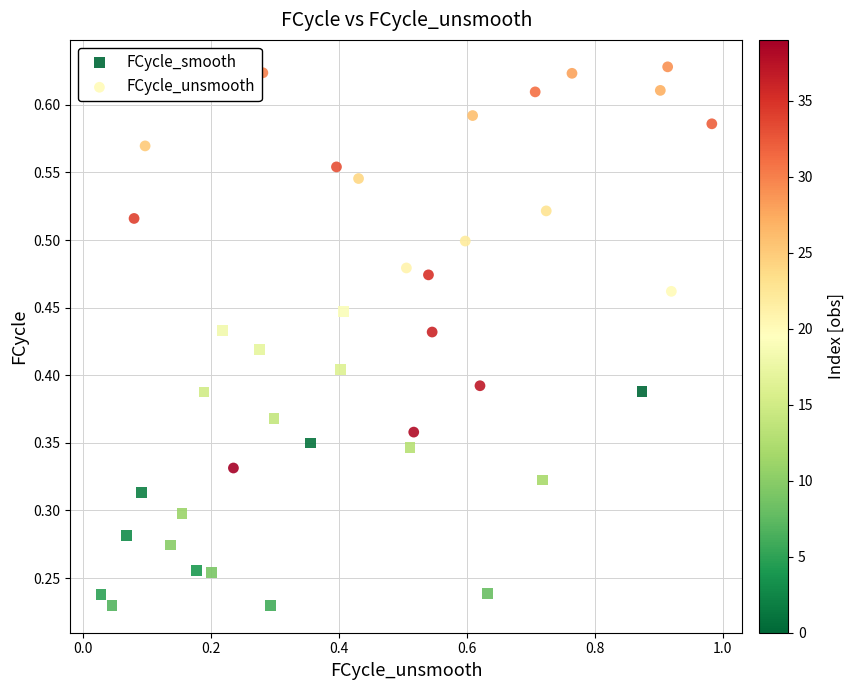

Which series contains the highest Y value?

FCycle_unsmooth